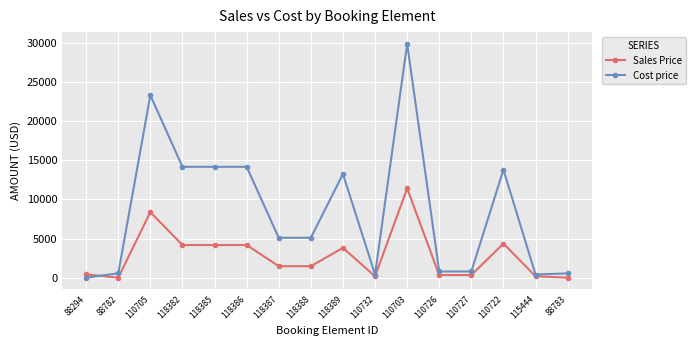

At which label does Sales Price reach its peak?

110703